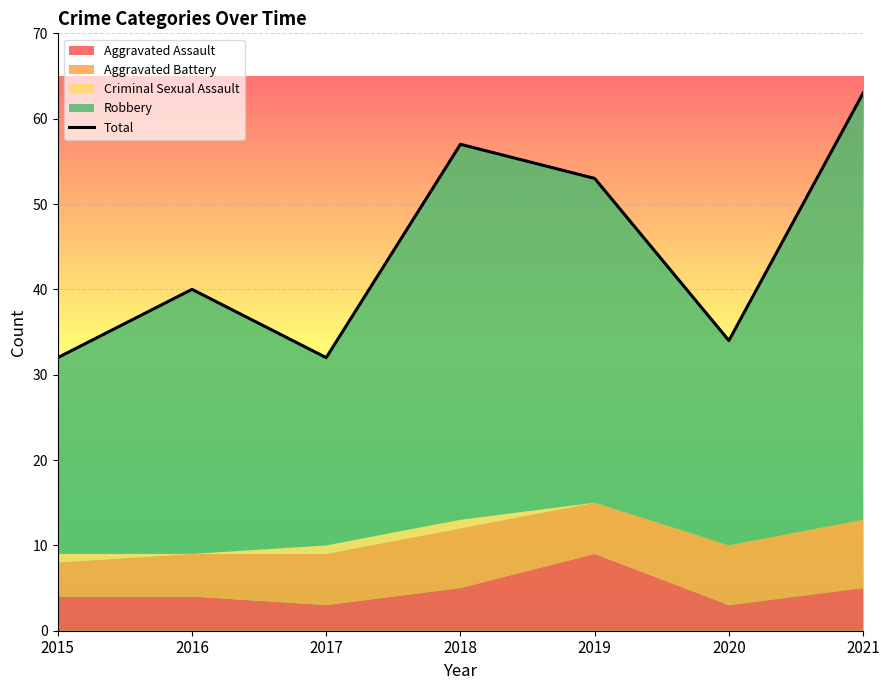

Which category has the lowest value across all series?

2015